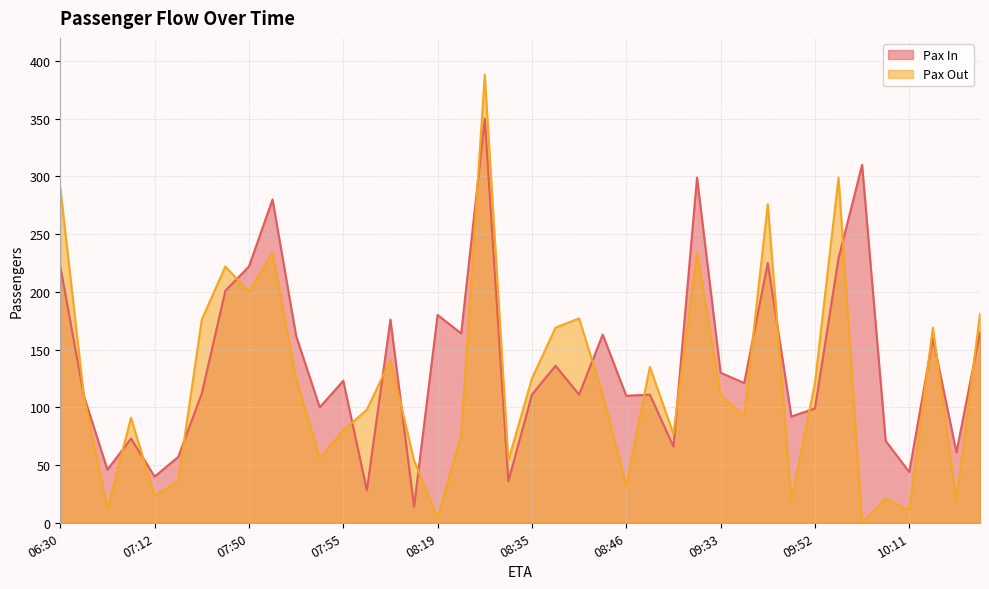

What is the greatest value displayed?

388